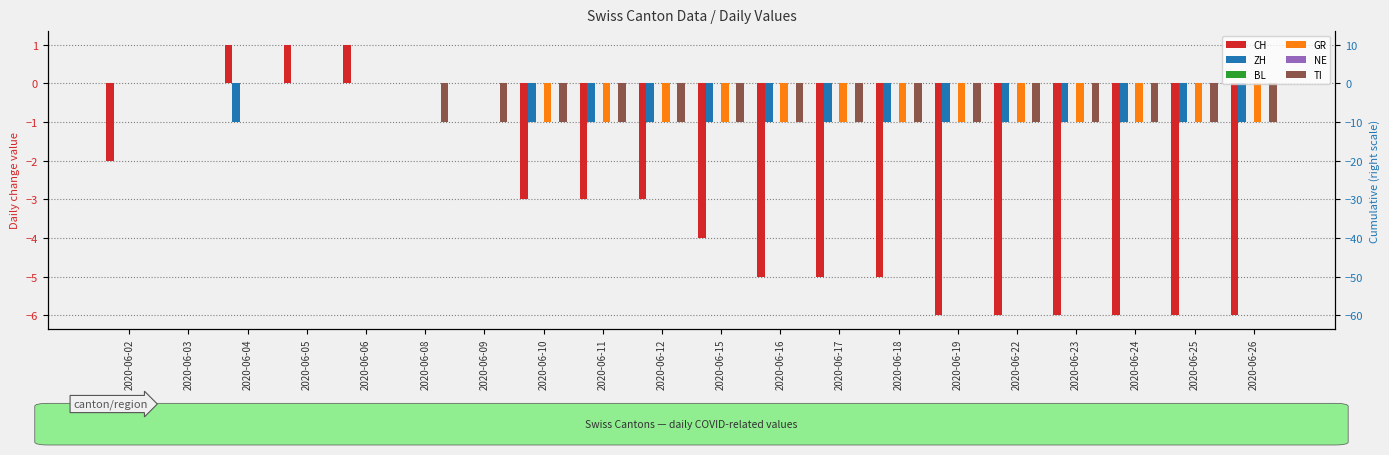

Are the bars horizontal?

No